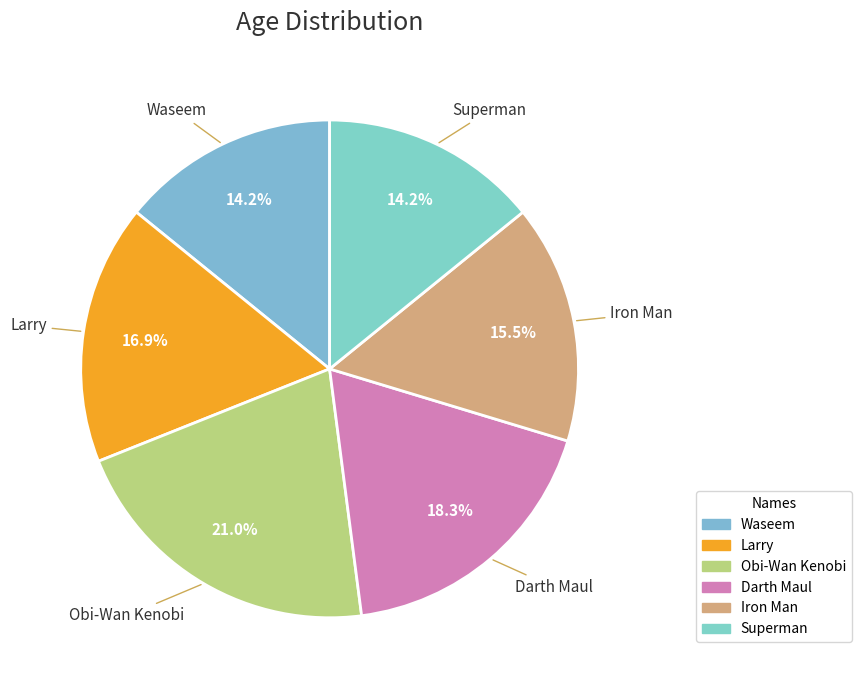

How many slices are in this pie chart?

6